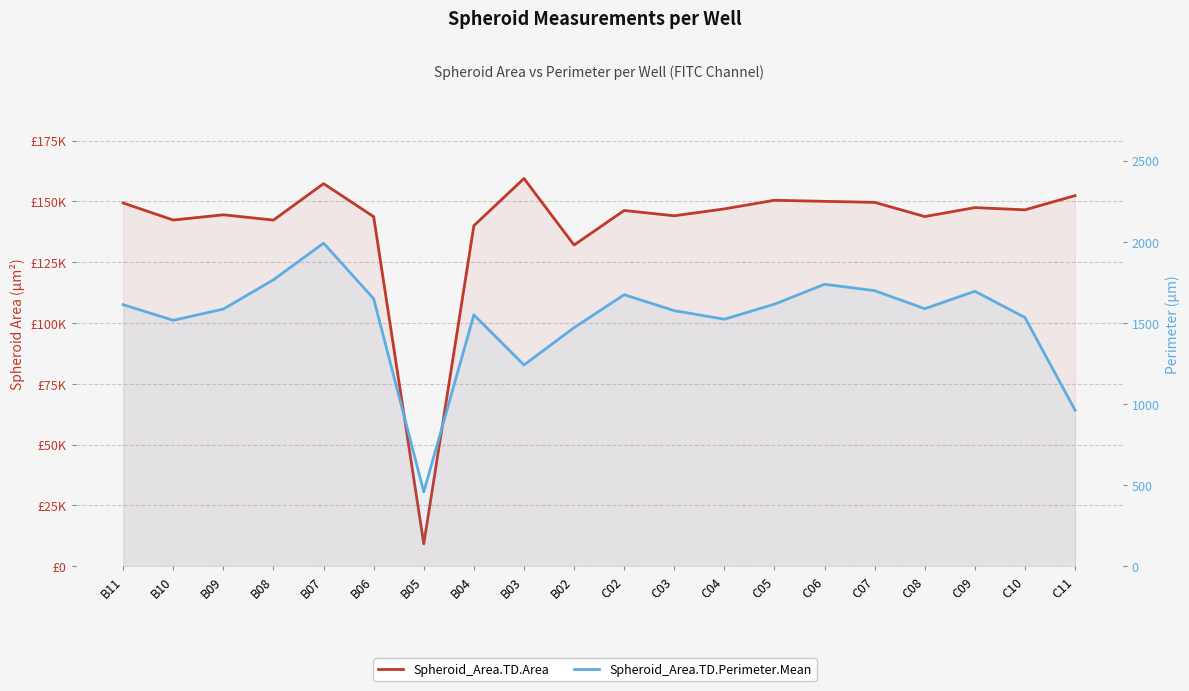

Which has a higher value, C10 or B08?

C10